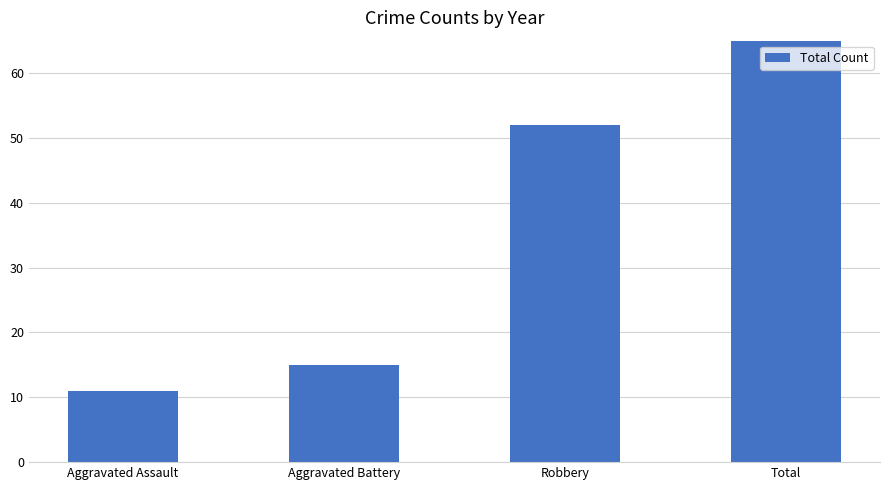

Where does the data first go above 52?

Total